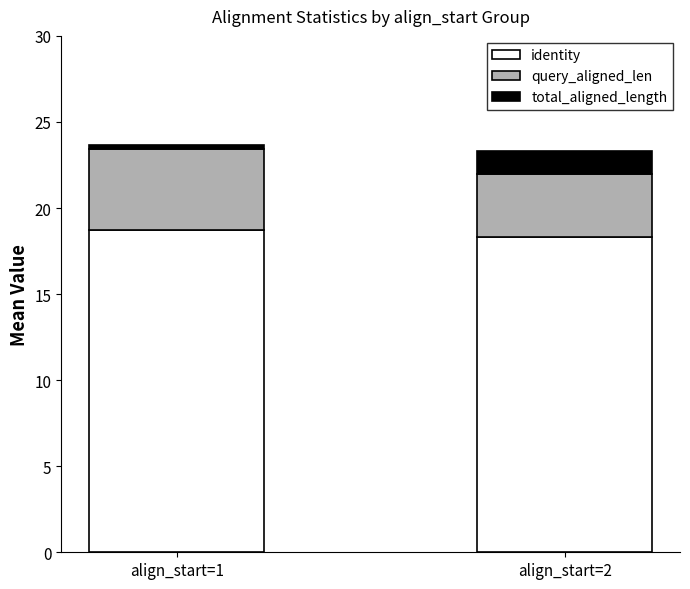

What is the highest value of the identity series?

18.8